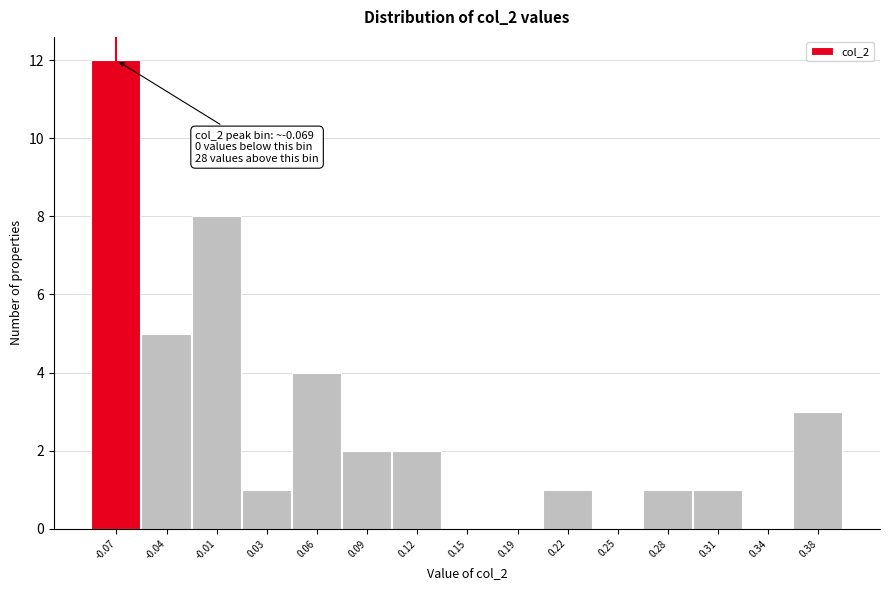

Which range on the x-axis has the tallest bar?

-0.085 to -0.055